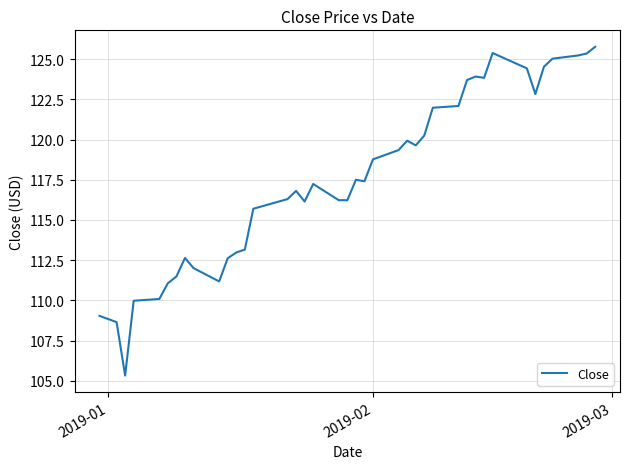

What is the greatest value displayed?

125.8